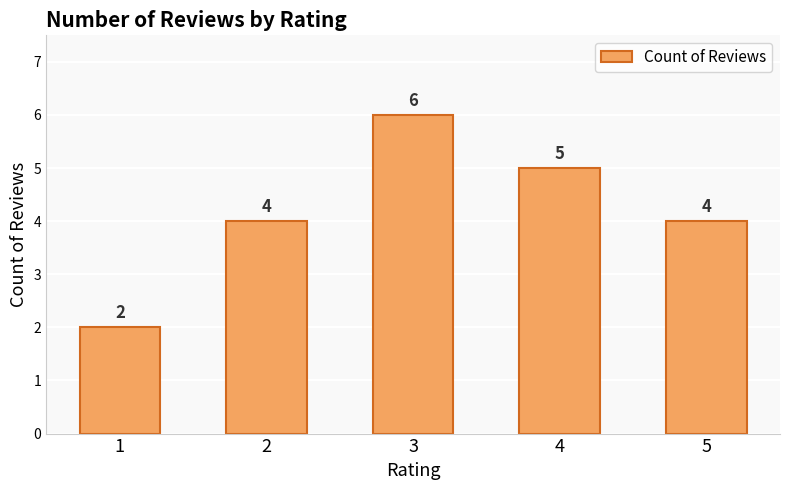

Reading left to right, extract all data points from this chart.

2	4	6	5	4